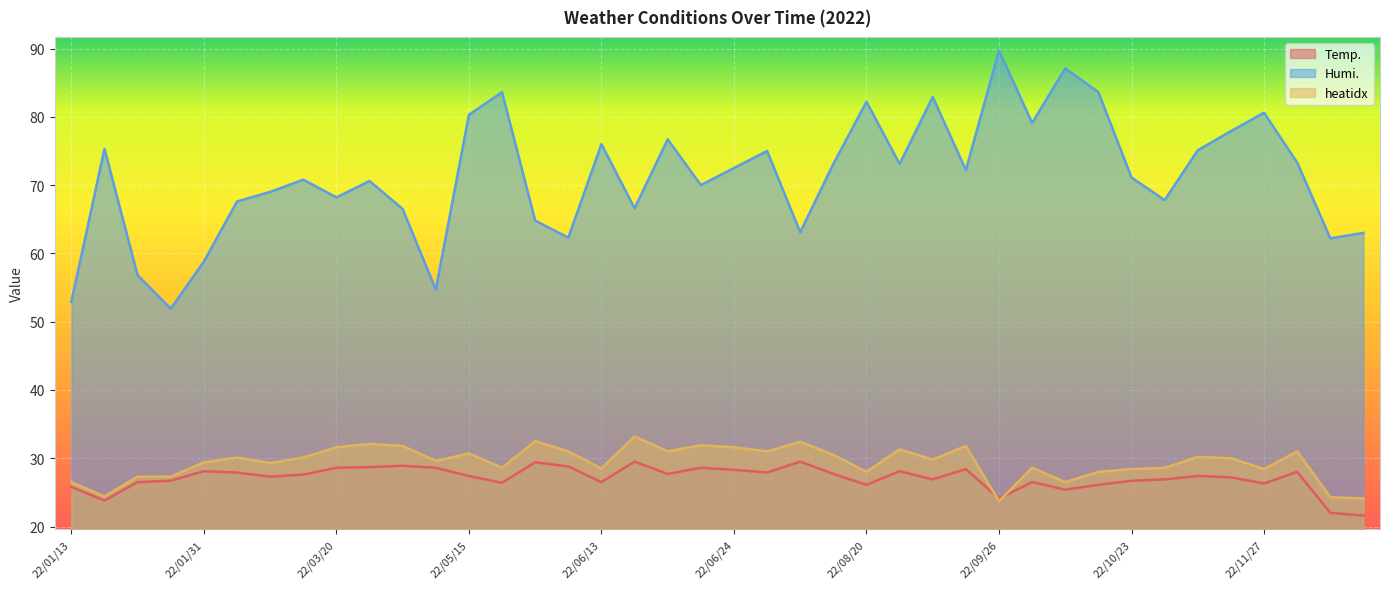

Where is the first local maximum for Temp.?

22/01/31